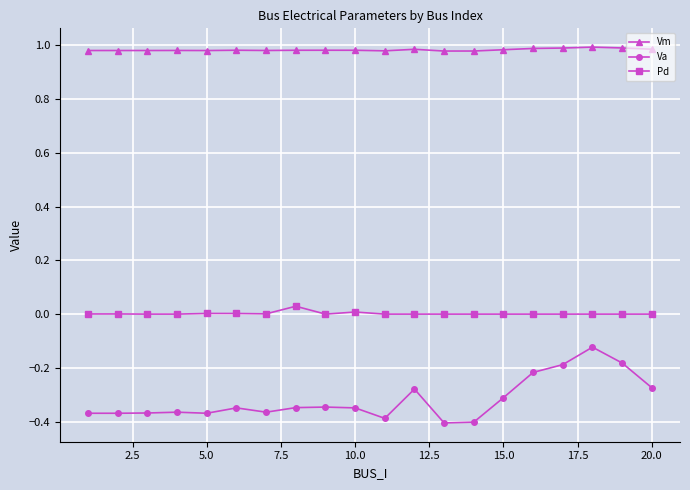

True or false: Pd and Va cross at least once.

False